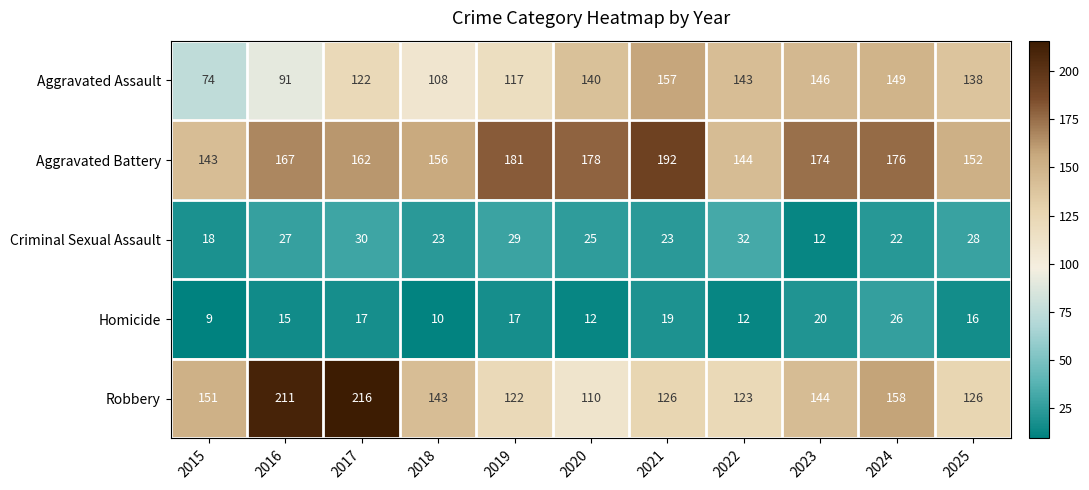

Which series has the largest total across all categories?

Aggravated Battery